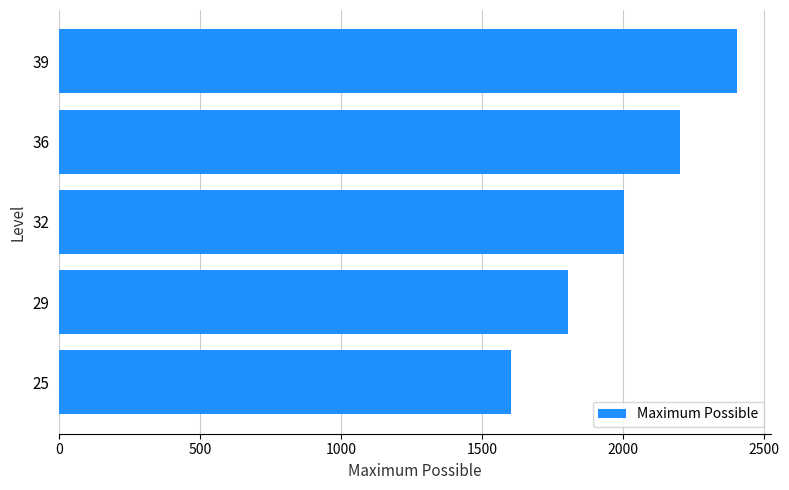

Where is the data nearest to the value 2005?

32